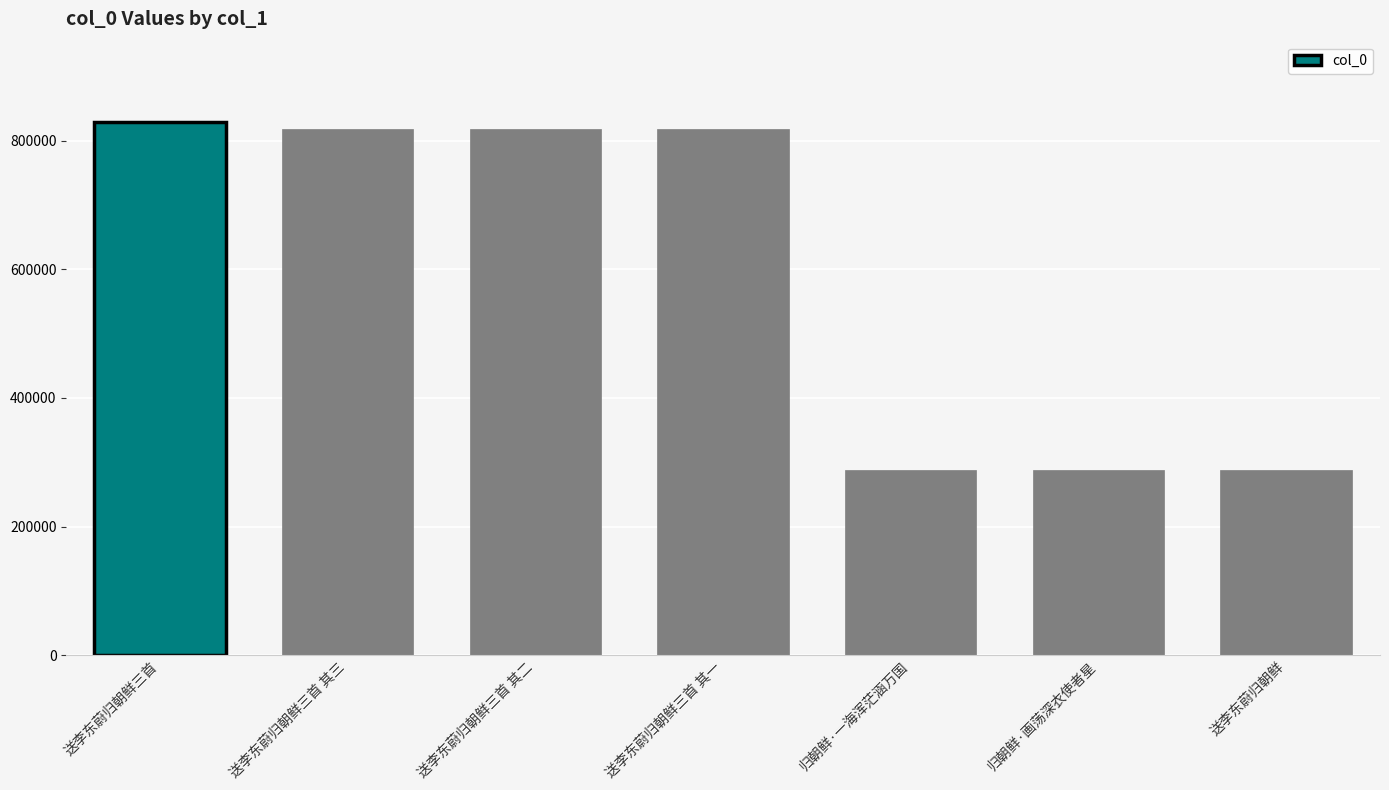

Are the bars grouped side by side (vs. stacked)?

No